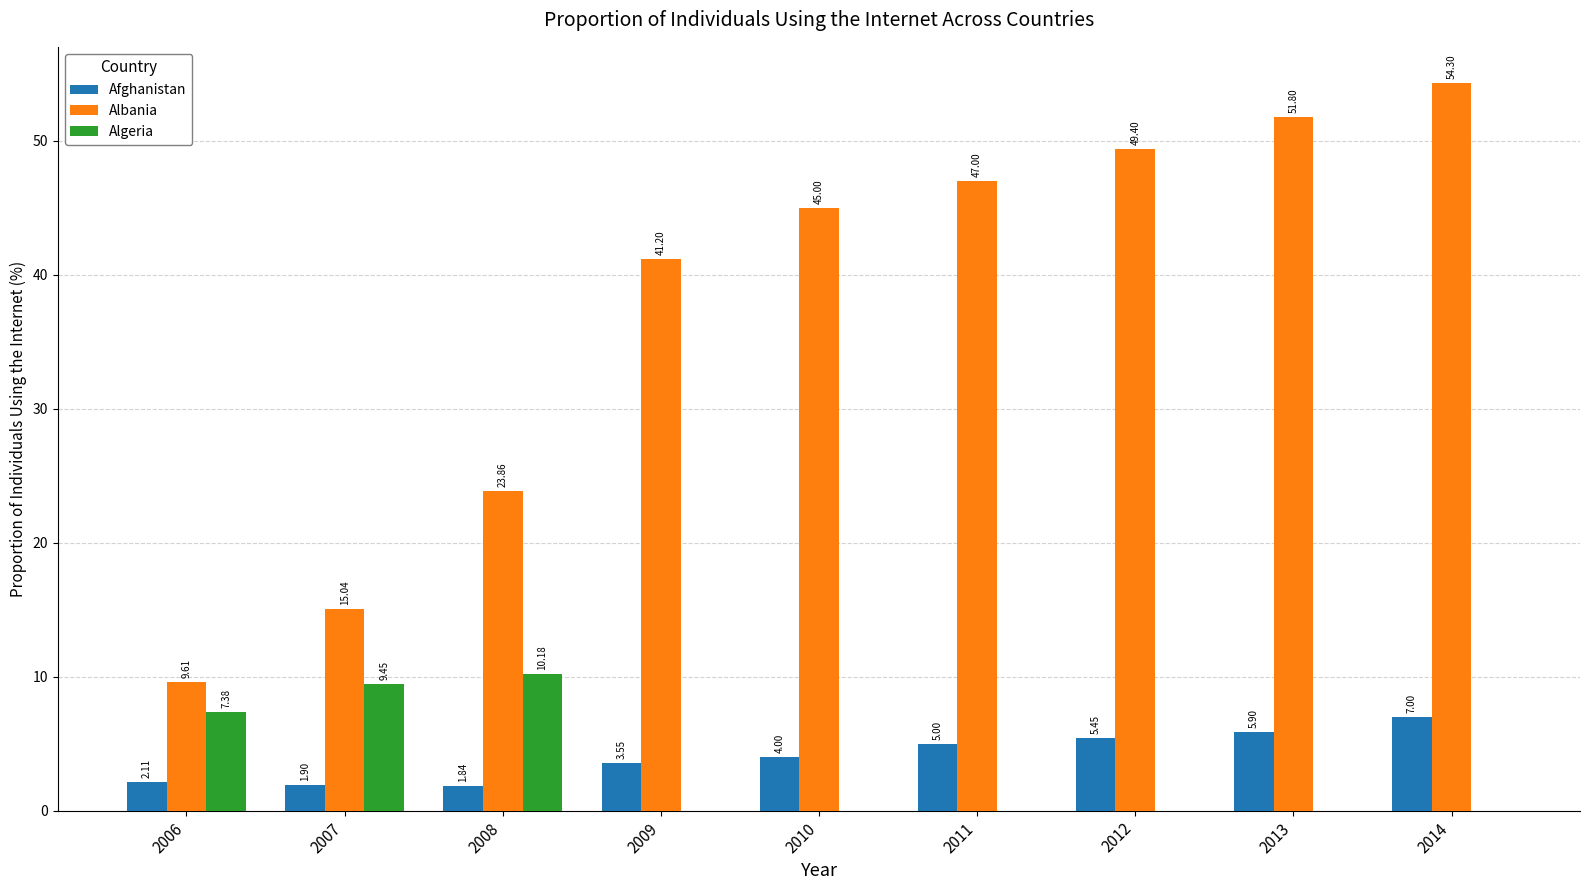

Between 2009 and 2012, which series saw the biggest shift?

Albania